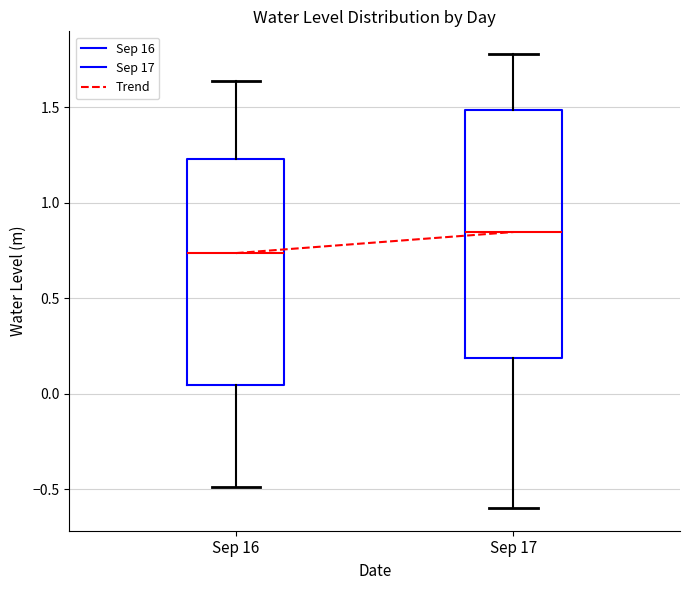

Where does the upper whisker of the box for Sep 16 end on the y-axis? The values are not printed on the chart, so give them approximately, as read against the axis.

1.65